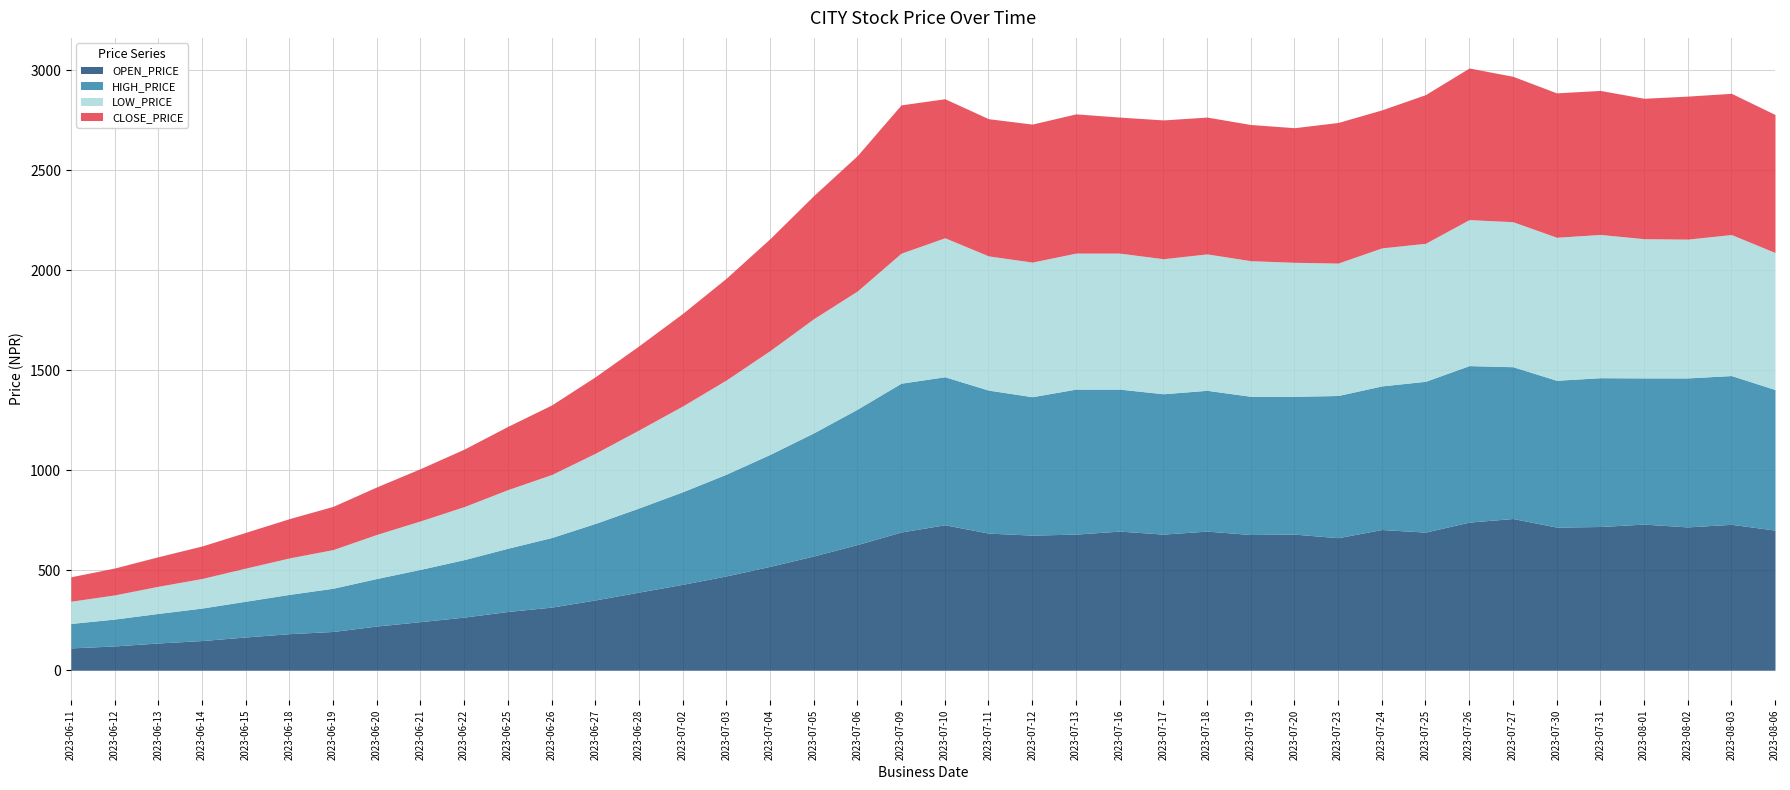

Reading right to left, transcribe all the data shown in this chart.

OPEN_PRICE: 700.0	729.0	716.0	730.0	718.0	715.1	758.0	740.0	690.0	703.0	662.0	680.0	678.0	695.0	680.0	695.0	680.0	675.0	685.0	726.7	690.6	627.9	570.8	519.0	471.0	429.0	390.1	350.8	315.0	293.2	265.0	242.4	220.4	193.3	182.2	165.7	147.8	135.7	120.8	111.1
HIGH_PRICE: 703.0	743.8	744.9	731.0	744.0	734.0	759.0	782.5	754.0	718.0	711.1	689.0	691.0	704.0	701.7	710.0	725.0	692.0	715.0	740.0	744.0	677.1	615.6	559.7	508.9	462.7	420.7	382.5	347.8	316.2	287.5	261.4	237.7	216.1	196.5	178.7	162.5	147.8	134.4	122.2
LOW_PRICE: 685.0	705.0	694.0	696.1	716.3	715.1	725.0	730.0	690.0	690.0	662.0	670.0	678.0	682.1	675.2	680.0	680.0	673.0	671.0	695.0	650.0	591.0	570.8	519.0	471.0	429.0	390.1	350.8	315.0	293.2	265.0	242.4	220.4	193.3	182.2	165.7	147.8	135.7	120.8	111.1
CLOSE_PRICE: 690.0	706.1	715.0	702.0	720.0	722.0	727.0	758.0	743.4	690.0	703.0	673.0	681.0	684.0	694.0	680.1	696.1	690.0	686.0	695.1	741.5	677.1	615.6	559.7	508.9	462.7	420.7	382.5	347.8	316.2	287.5	261.4	237.7	216.1	196.5	178.7	162.5	147.8	134.4	122.2